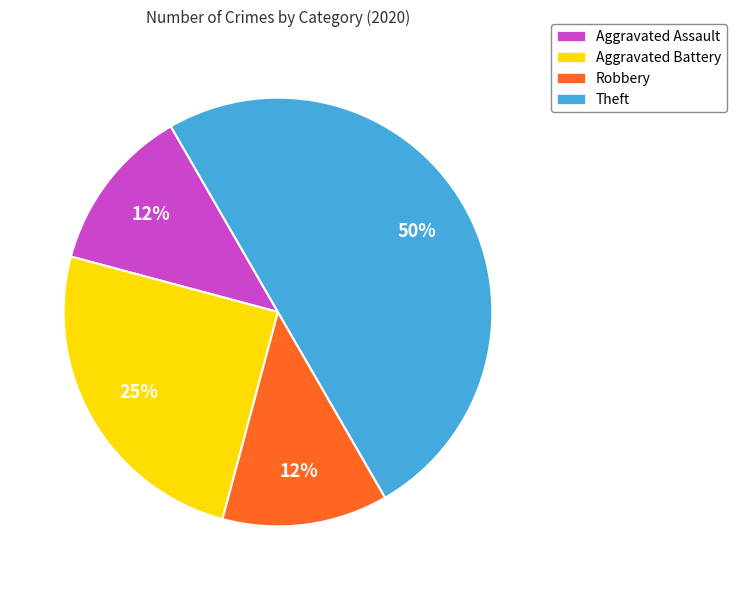

Approximately how many times larger is the value at Aggravated Battery compared to Theft?

0.5